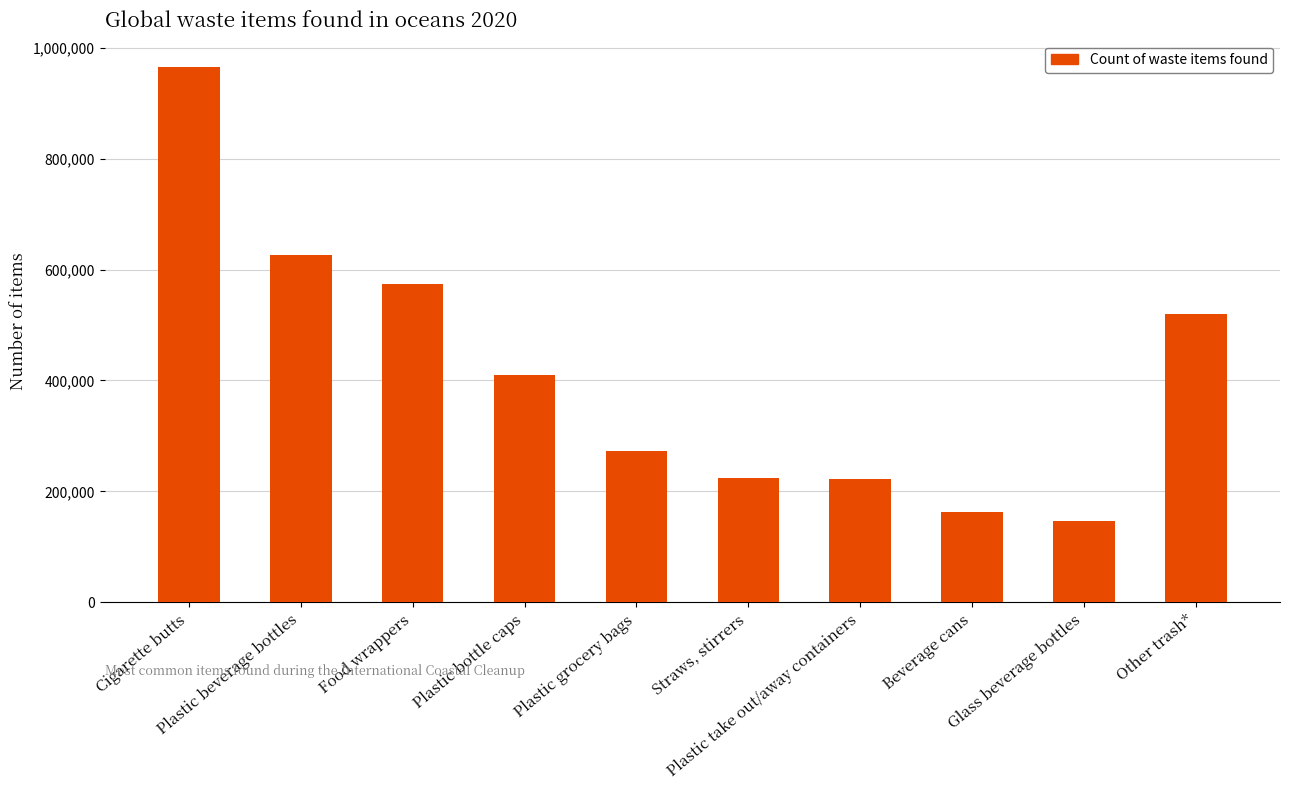

What is the label of the 10th bar from the right?

Cigarette butts